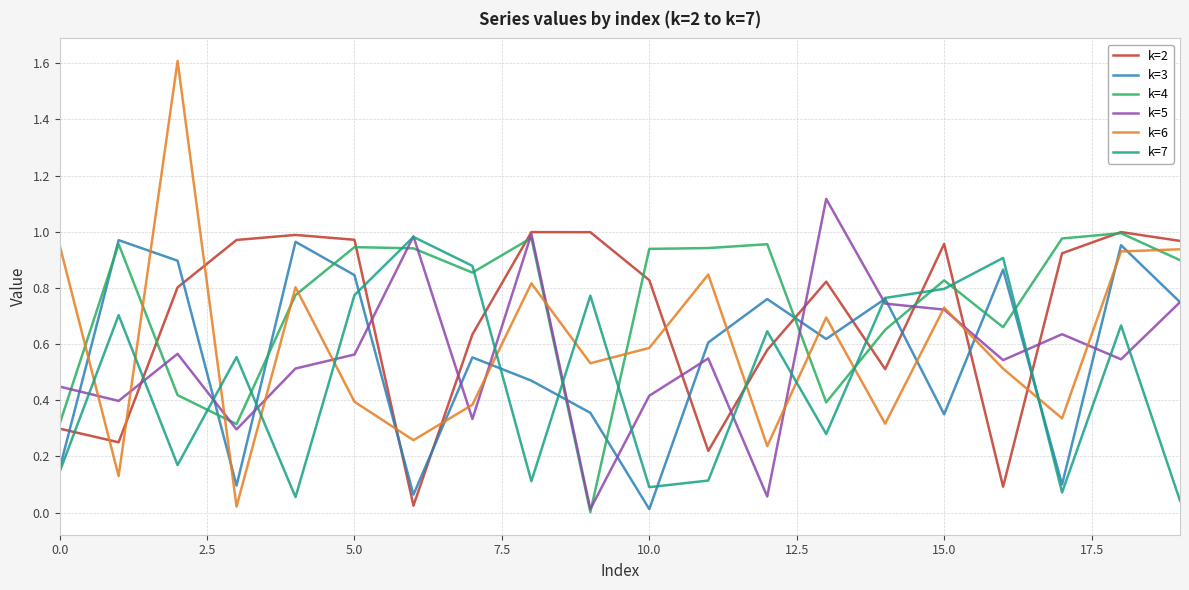

Which series has the widest spread of values?

k=6